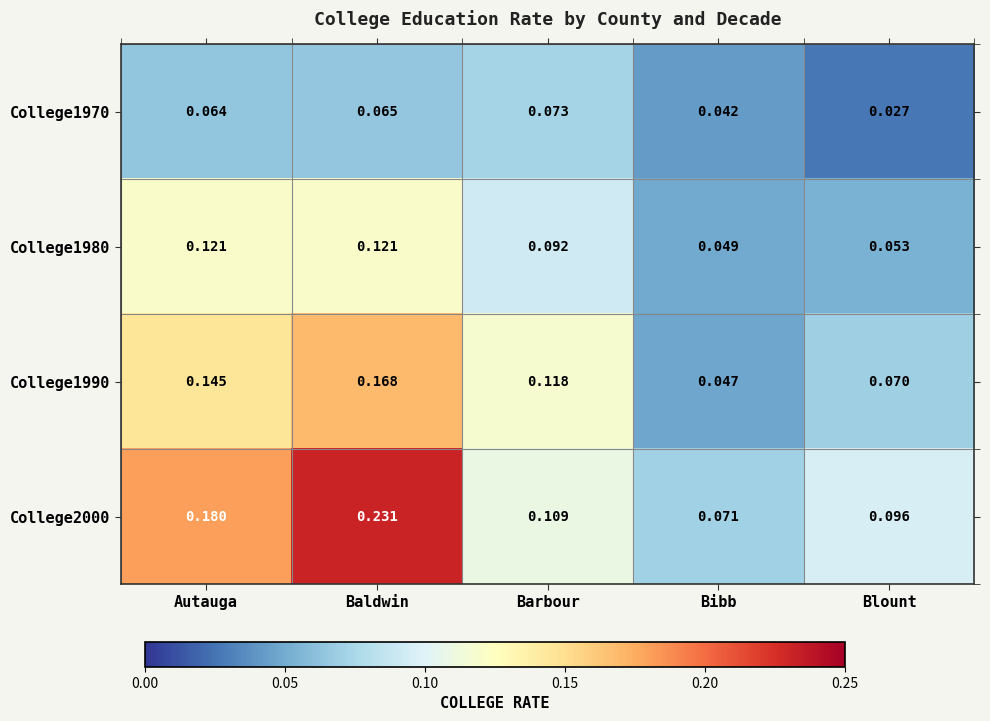

Is the value of College1980 at Autauga greater than the value of College1990 at Blount?

Yes